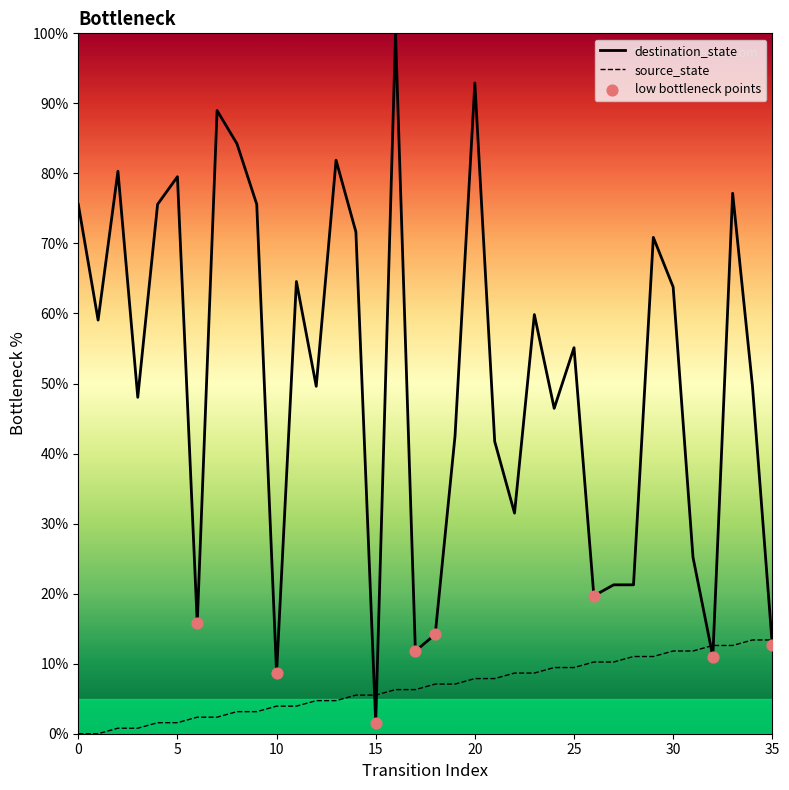

What are all the series names shown in the legend?

source_state, destination_state